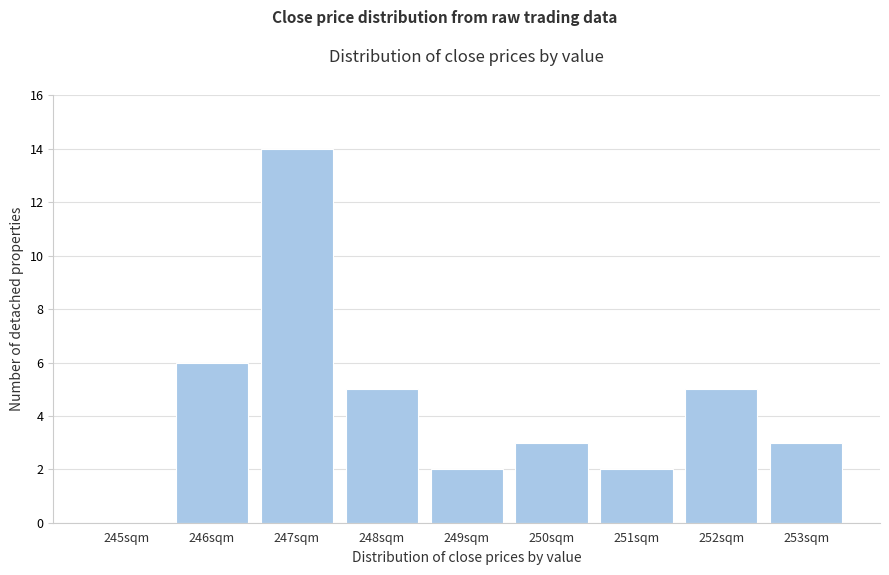

Reading right to left, transcribe all the data shown in this chart.

253sqm=3	252sqm=5	251sqm=2	250sqm=3	249sqm=2	248sqm=5	247sqm=14	246sqm=6	245sqm=0